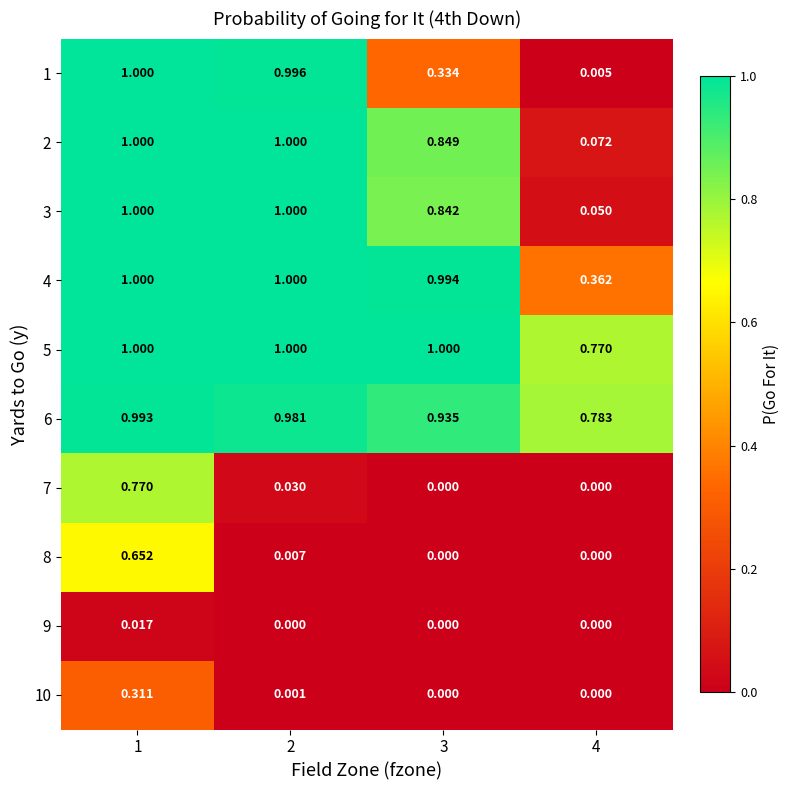

How many categories are shown in the chart?

4